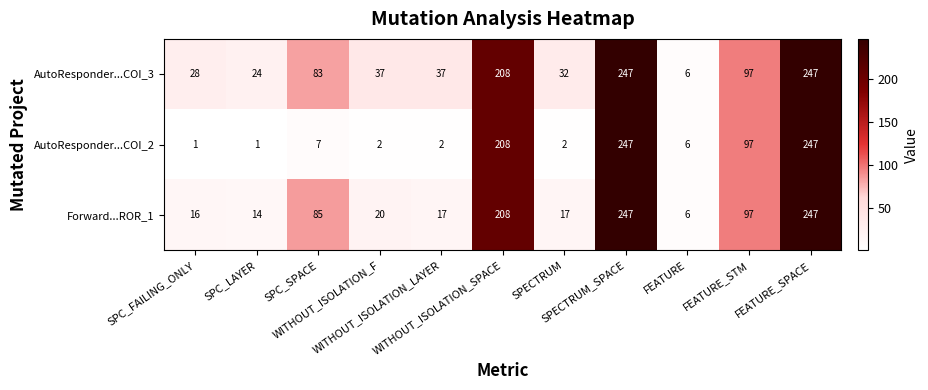

What is the average value of the Forward...ROR_1 series?

89